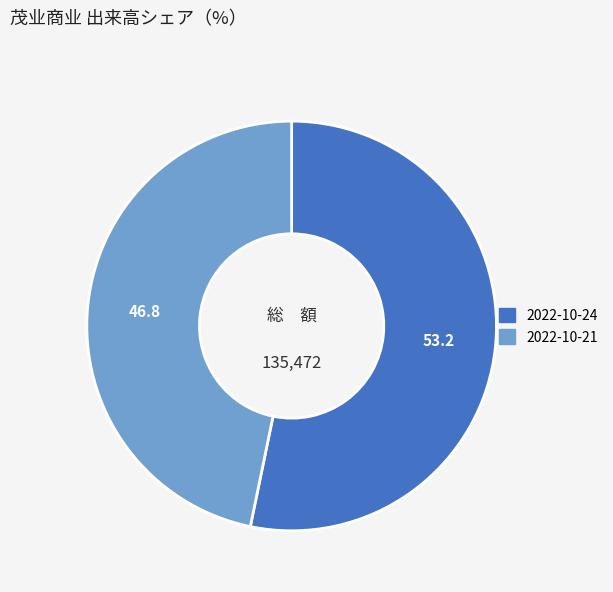

How many slices are in this pie chart?

2